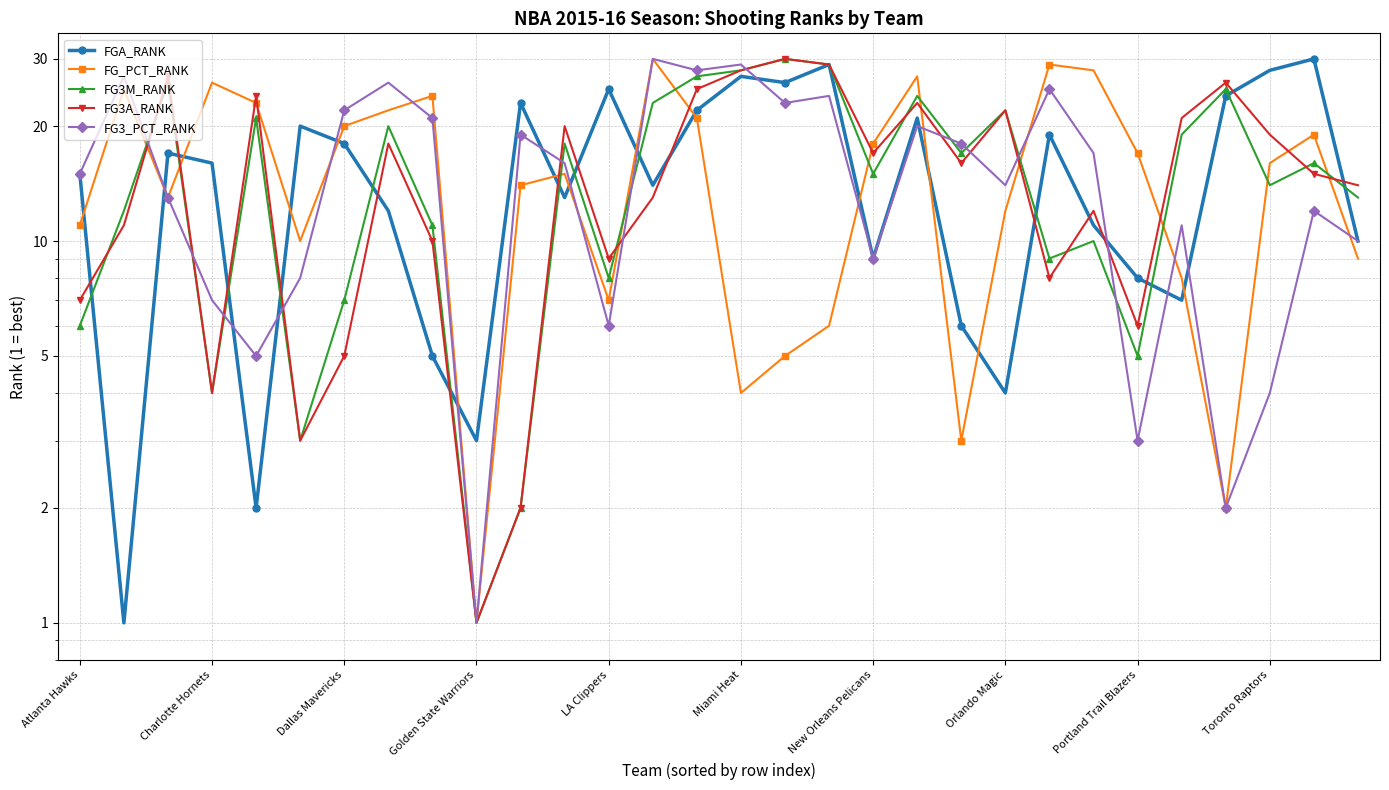

What is the minimum value for FG3M_RANK?

1